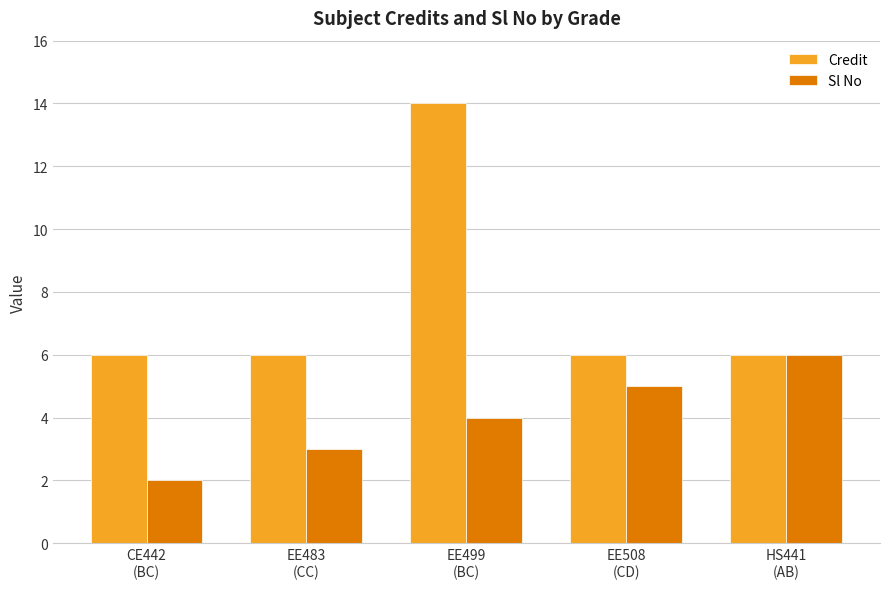

What is the approximate value of Credit at HS441
(AB)?

6